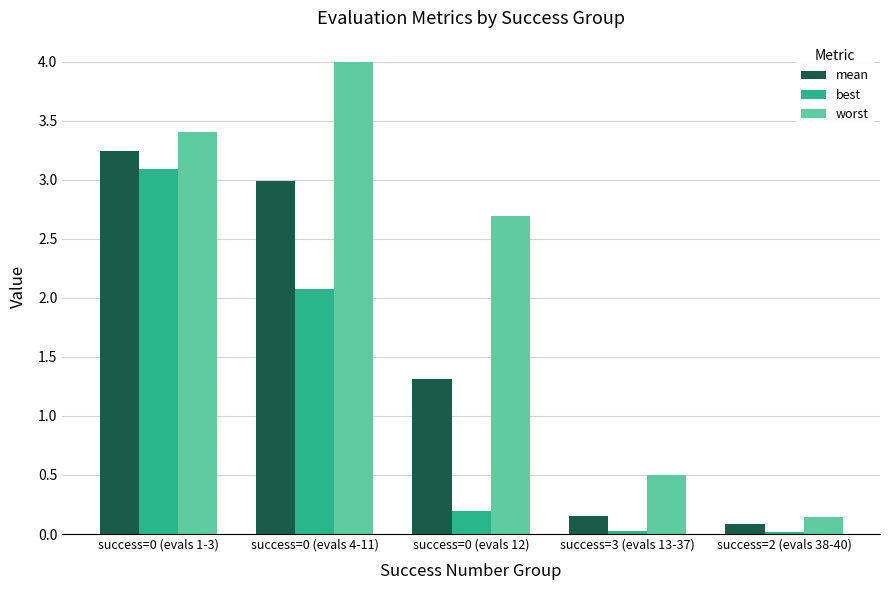

The best series shows 0.0 at success=3 (evals 13-37). True or false?

True